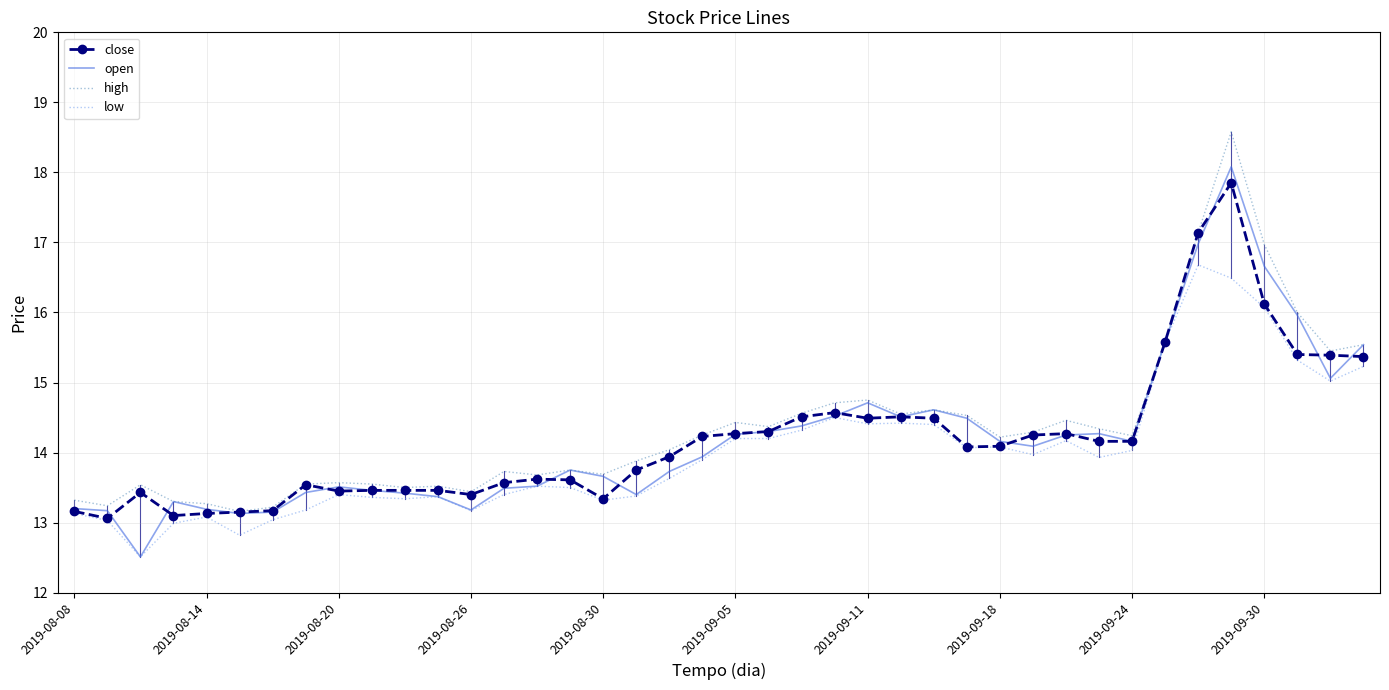

What is the smallest value displayed?

12.5